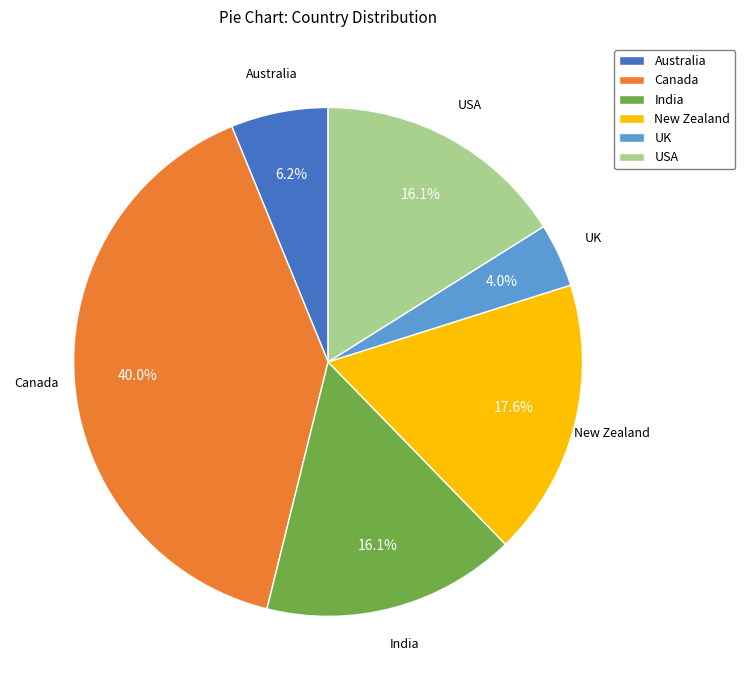

To the nearest percent, what is the difference between the USA and Canada slice percentages?

24%